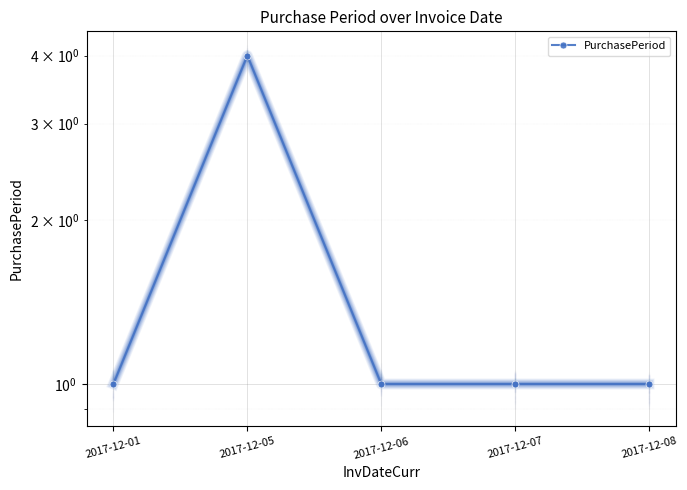

Count the values in the range 1 to 2.

4